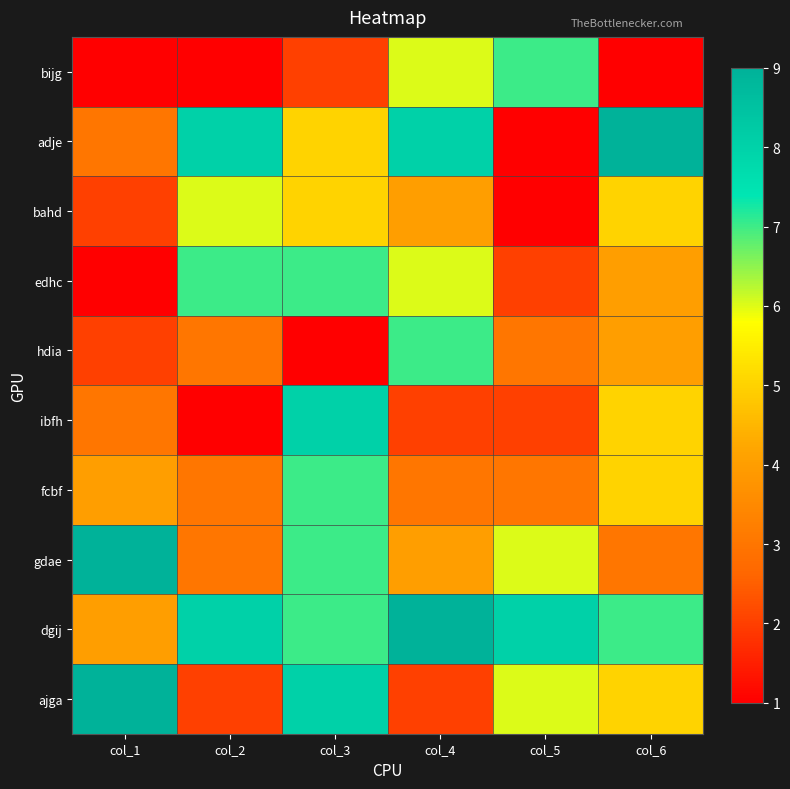

Which has a higher value, col_3 or col_4?

col_4